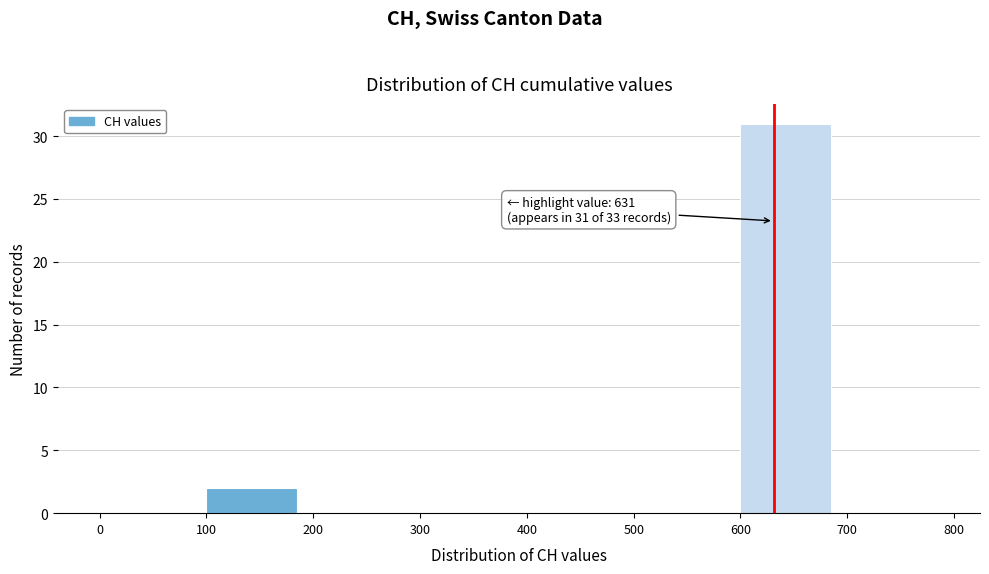

Which range on the x-axis has the tallest bar?

600 to 700